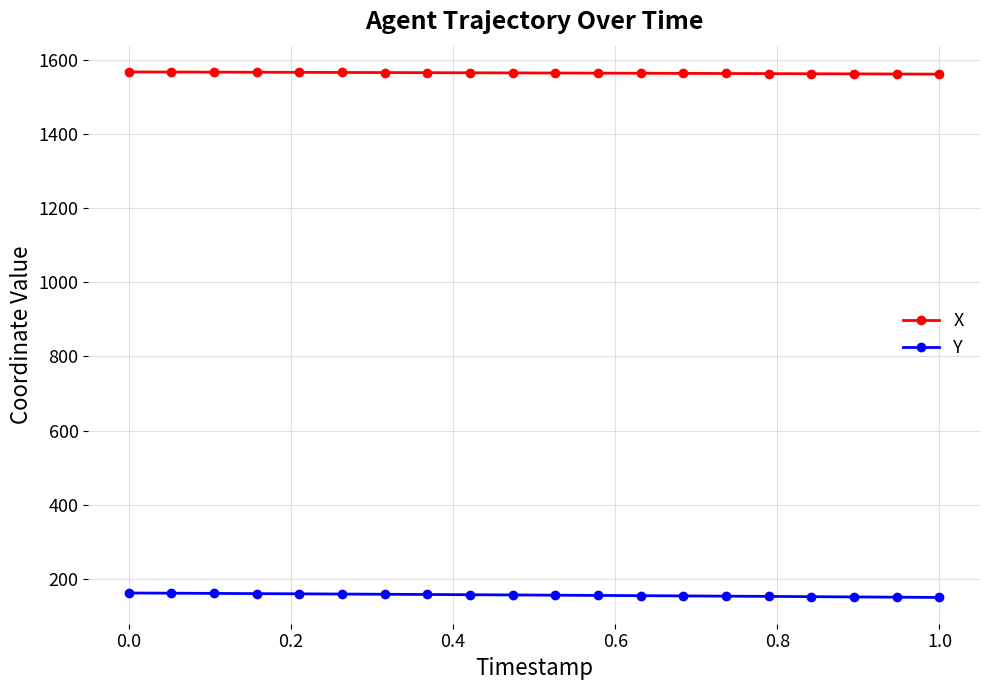

Which series has the largest total across all categories?

X